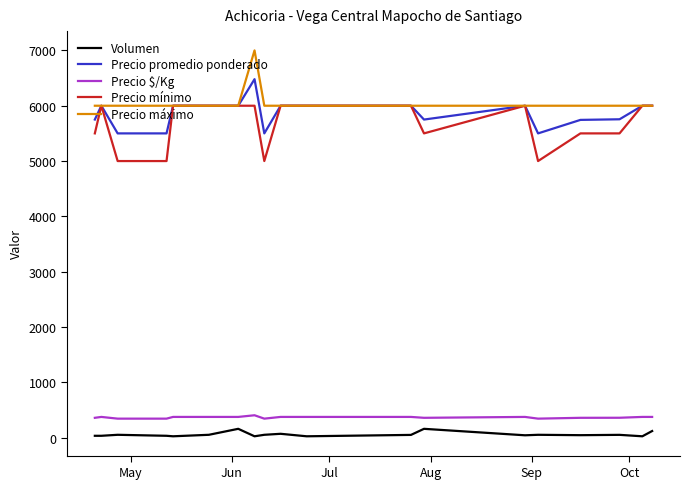

What is the maximum value for Precio máximo?

7000